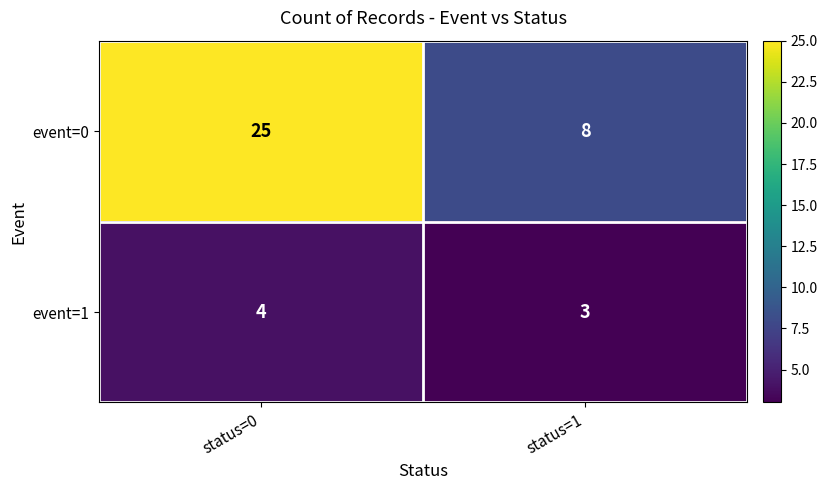

Is it true that event=1 equals 4 at status=0?

True